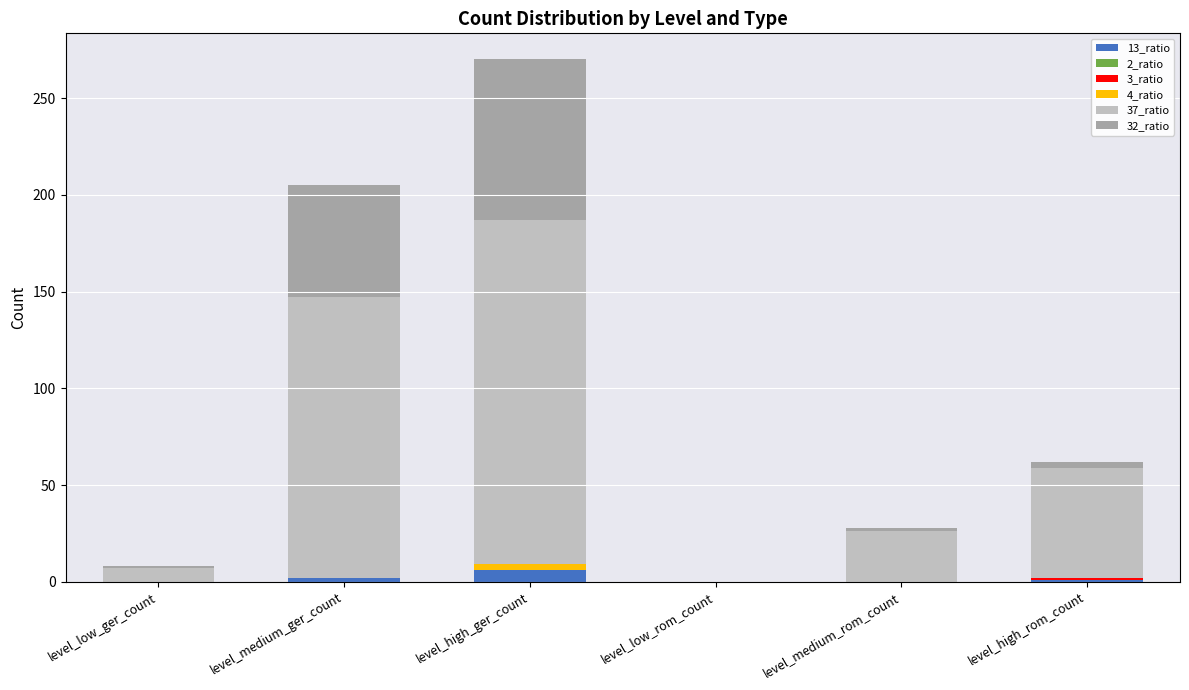

At which category is the sum across all series the highest?

level_high_ger_count